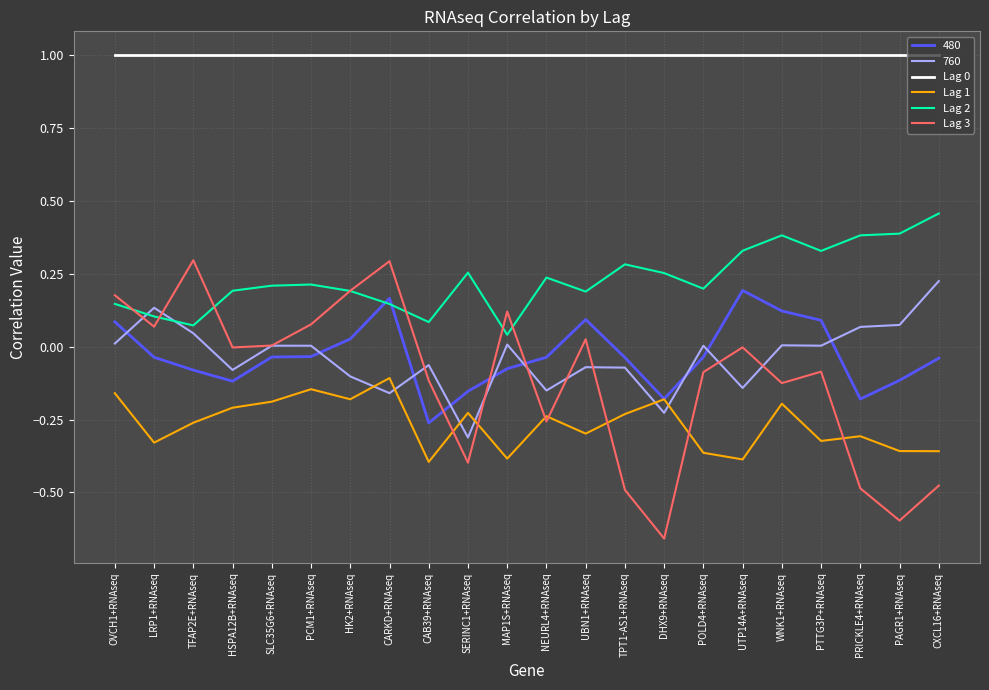

The Lag 0 series shows 1.6 at PRICKLE4+RNAseq. True or false?

False